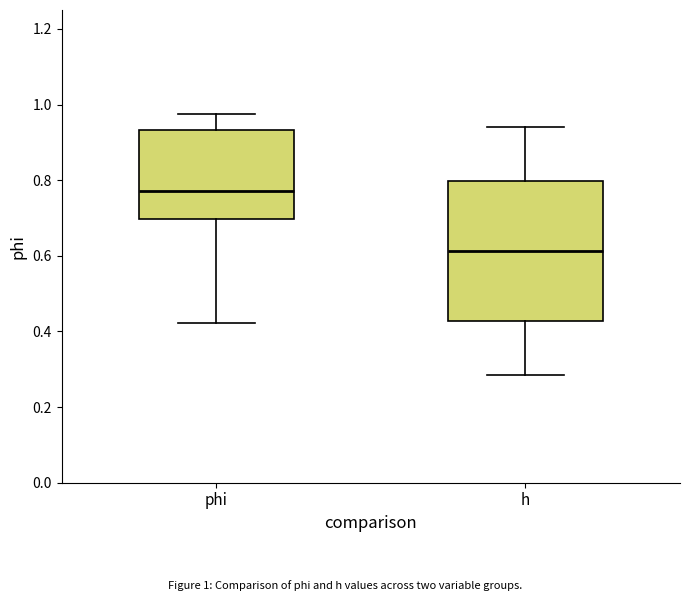

Where does the lower whisker of the box for h end on the y-axis? The values are not printed on the chart, so give them approximately, as read against the axis.

0.28